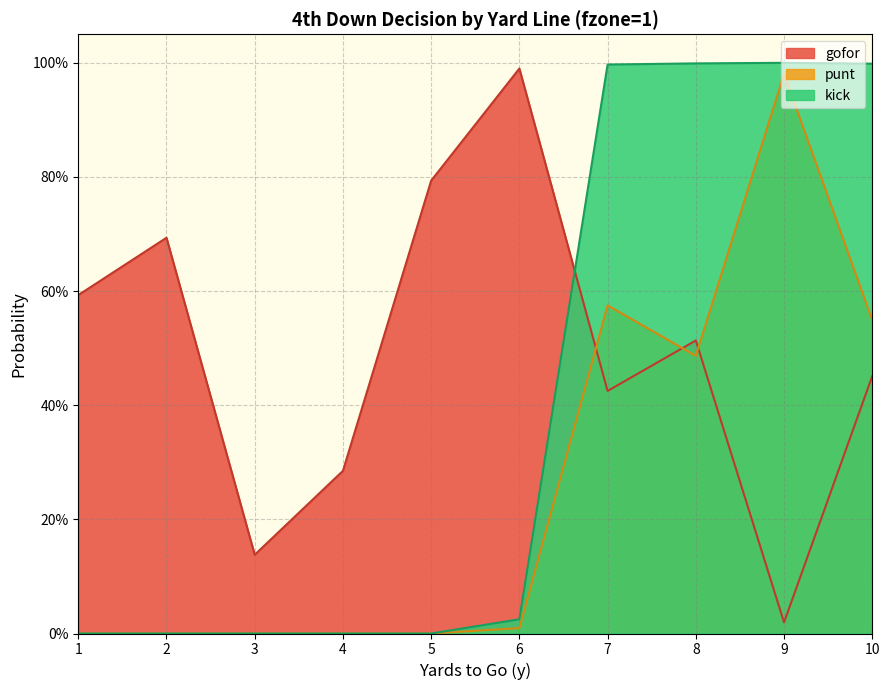

True or false: gofor and punt cross at least once.

True